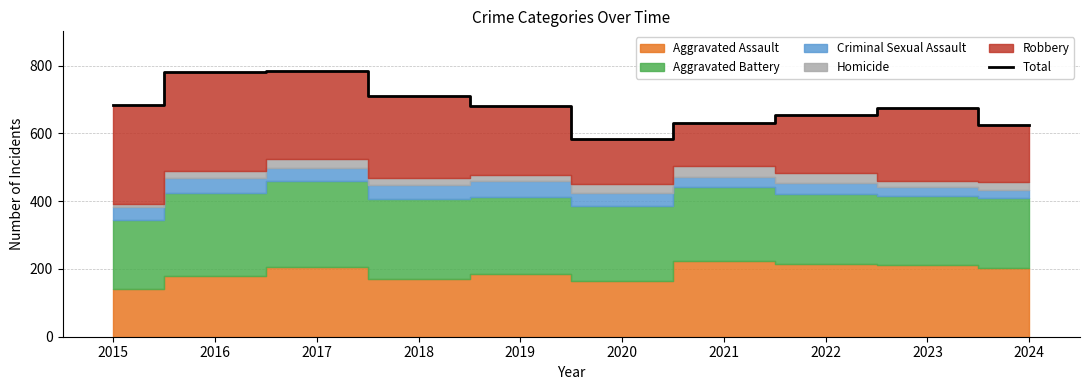

The chart shows a value of 630 at 2021. True or false?

True